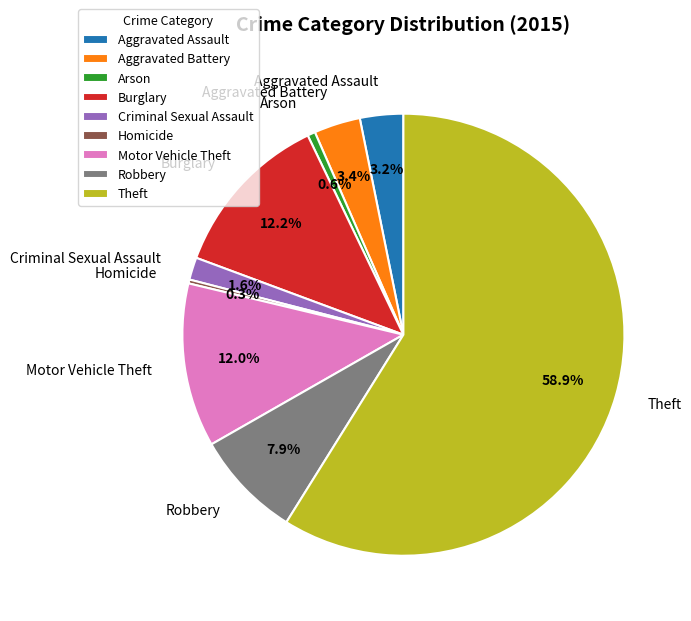

True or false: Aggravated Assault accounts for 3% of the total.

True